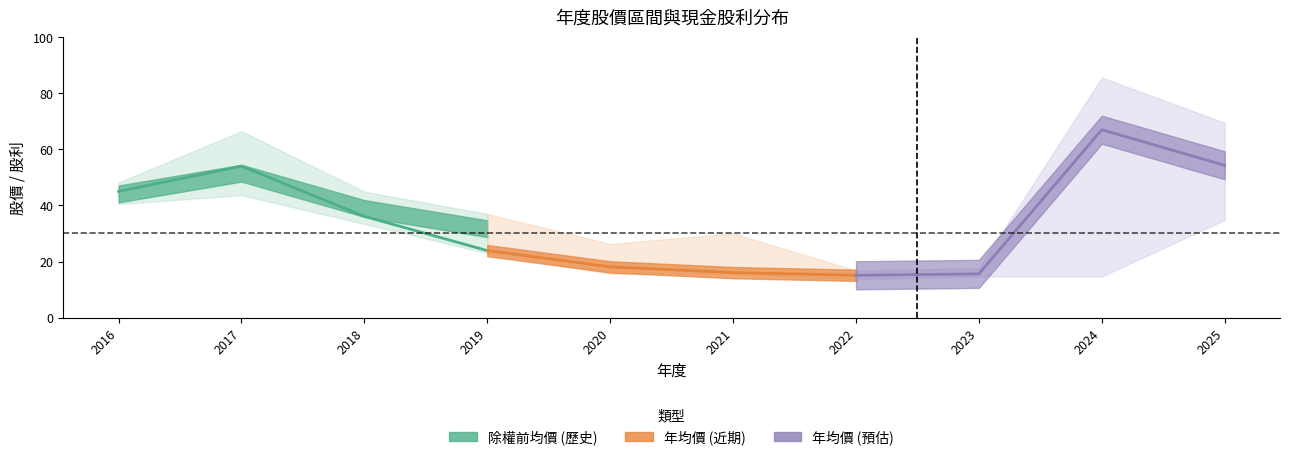

True or false: 除權前價格 and 現金股利 intersect in this chart.

False